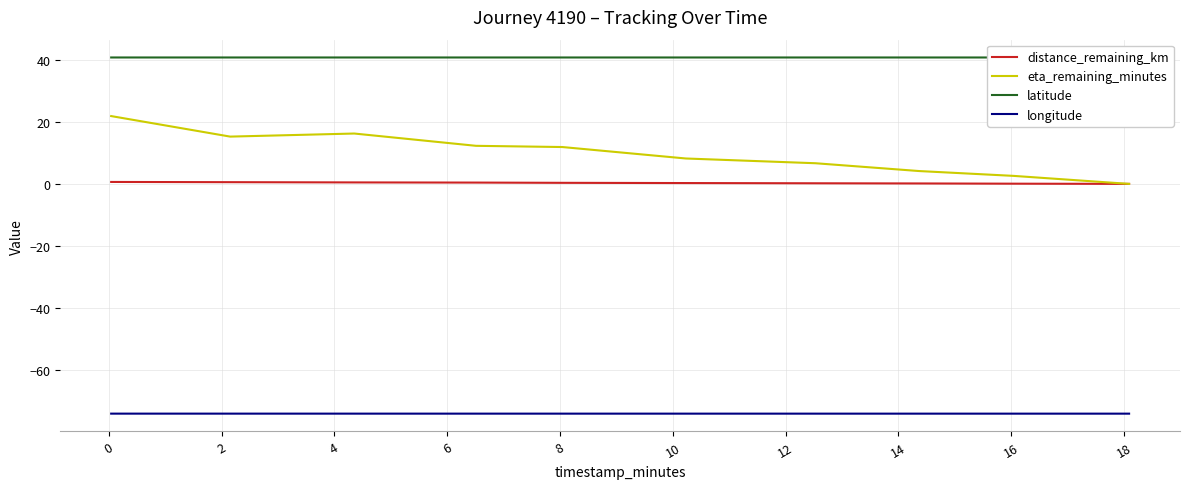

True or false: longitude and distance_remaining_km intersect in this chart.

False